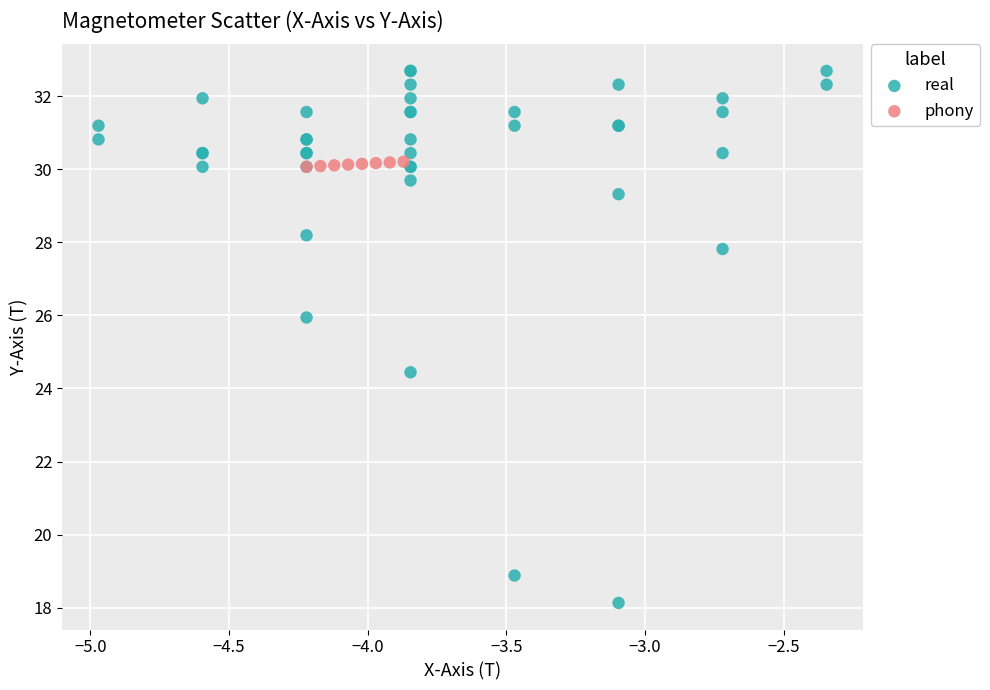

Which series has the widest spread of Y values?

real